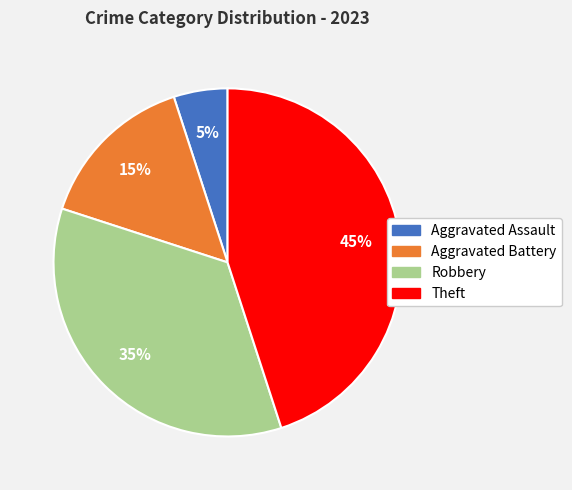

Between Aggravated Assault and Robbery, which is larger?

Robbery